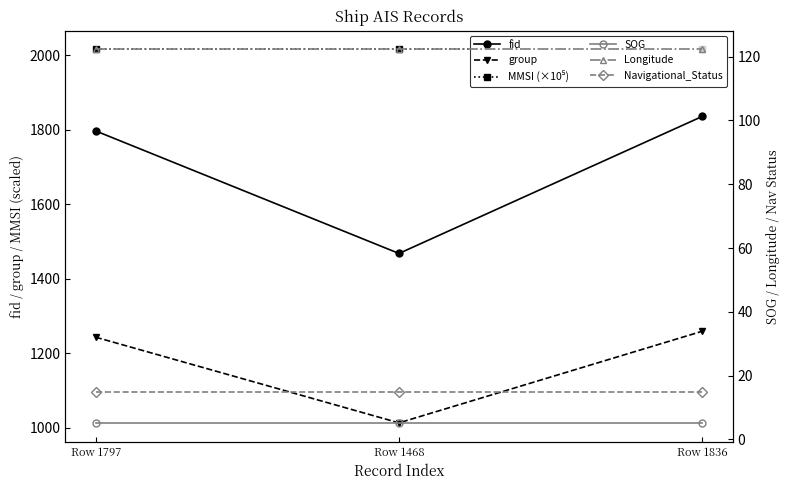

What is the total value across all series at Row 1836?

5253.5